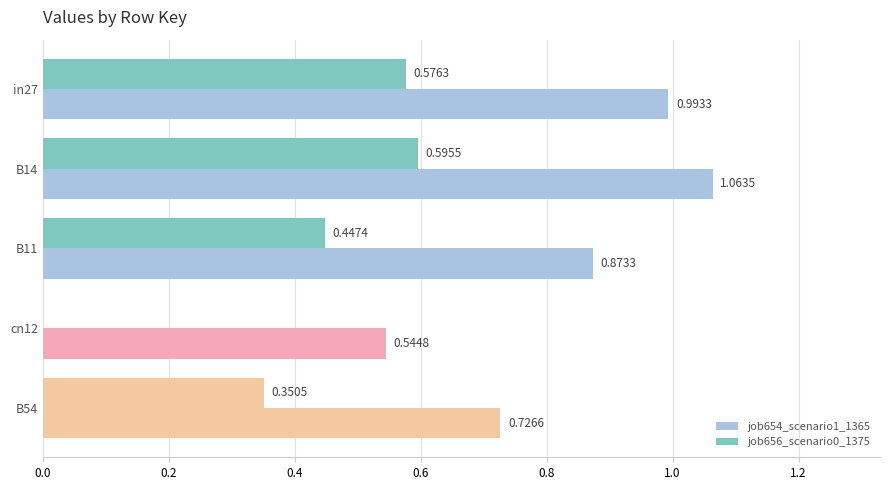

Reading left to right, list all the values displayed in this chart.

job654_scenario1_1365: 1.0	1.1	0.9	0.5	0.7
job656_scenario0_1375: 0.6	0.6	0.4	0.0	0.4